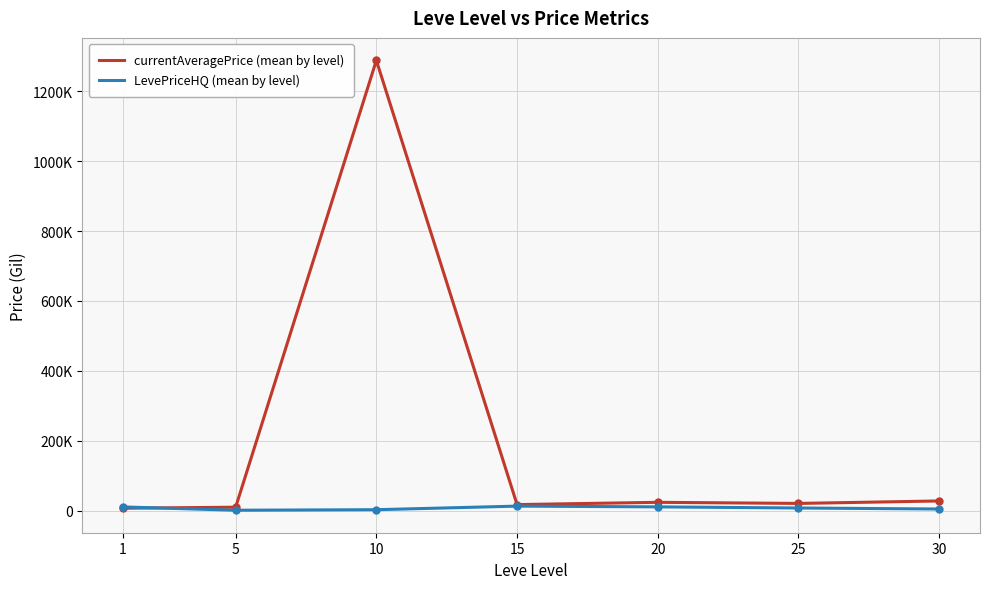

Is this an area chart (filled region under the line)?

No